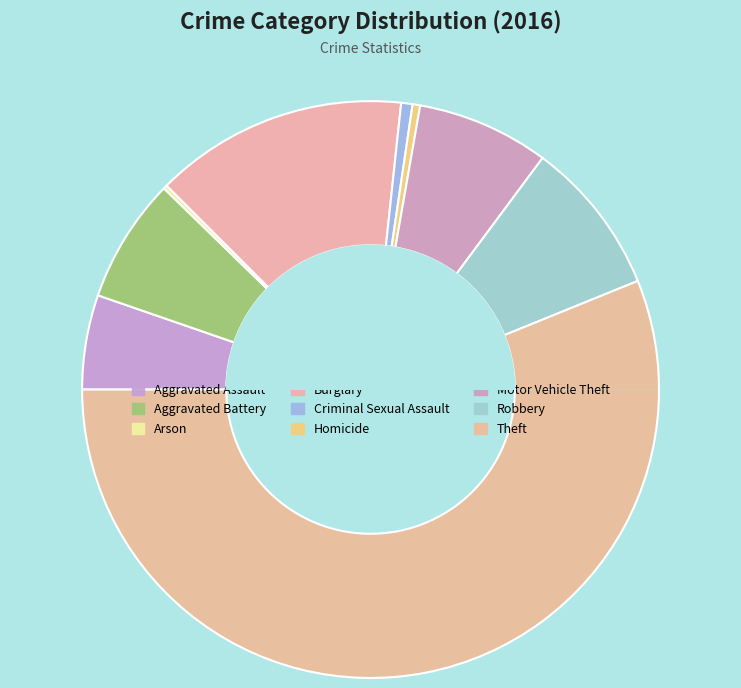

Combined, what portion of the pie is Arson and Homicide?

0.6%